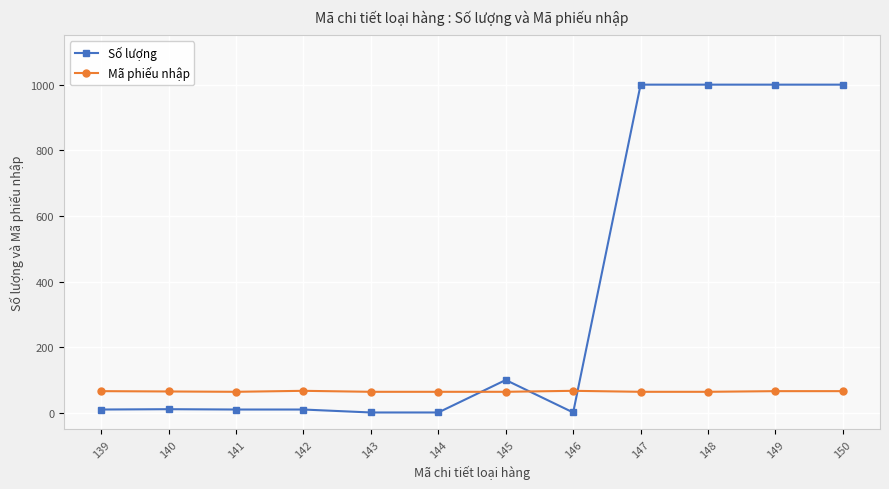

At which label is Số lượng closest to 500?

145